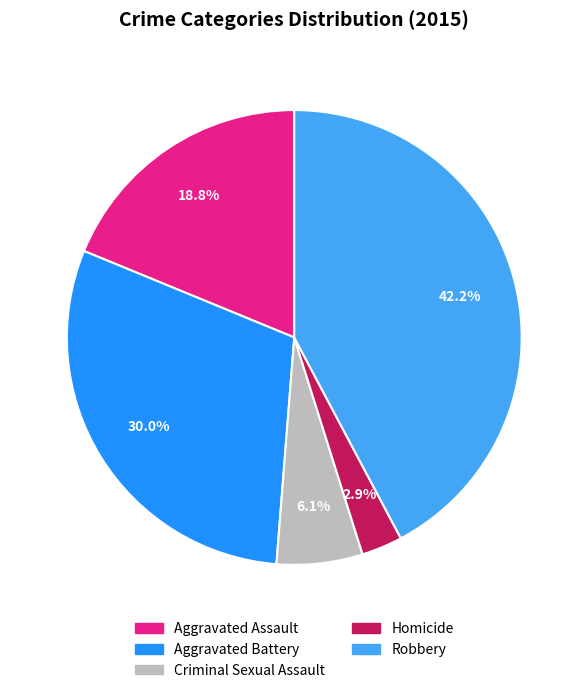

To the nearest percent, what is the average slice percentage?

20%